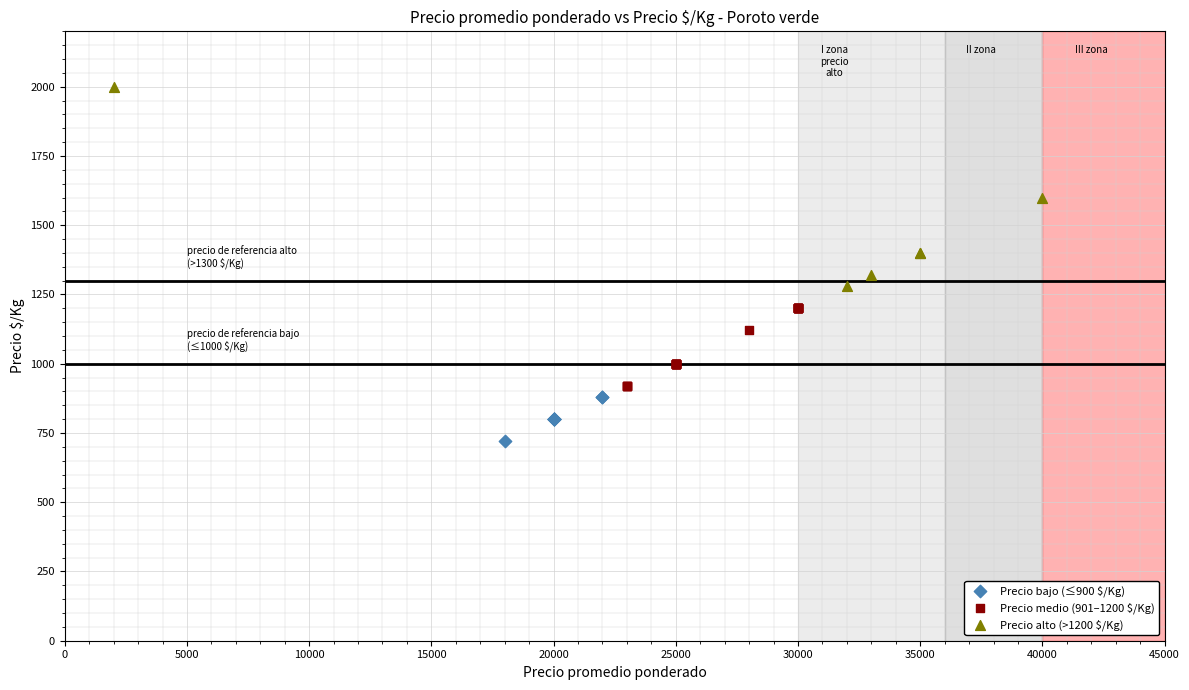

Which series reaches the maximum Y coordinate?

Precio alto (>1200 $/Kg)